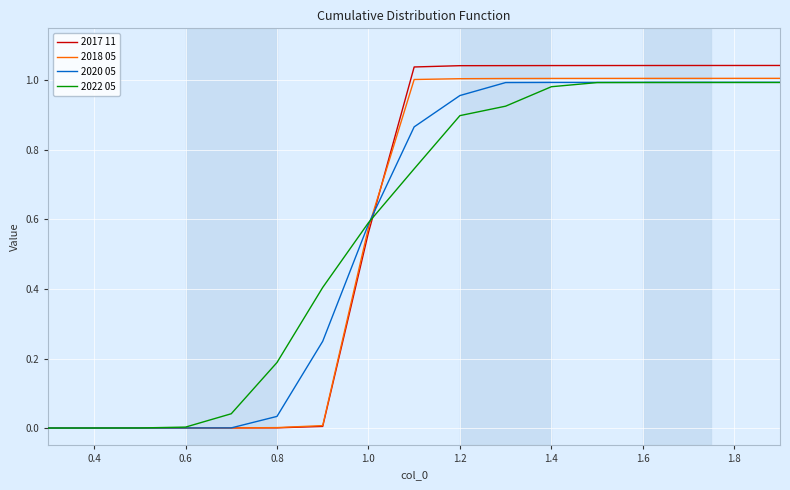

Which series has the largest range (max minus min)?

2017 11